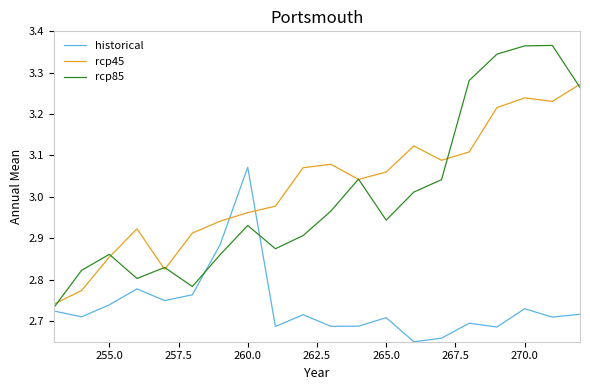

List the series in order of their peak value, highest first.

rcp85, rcp45, historical